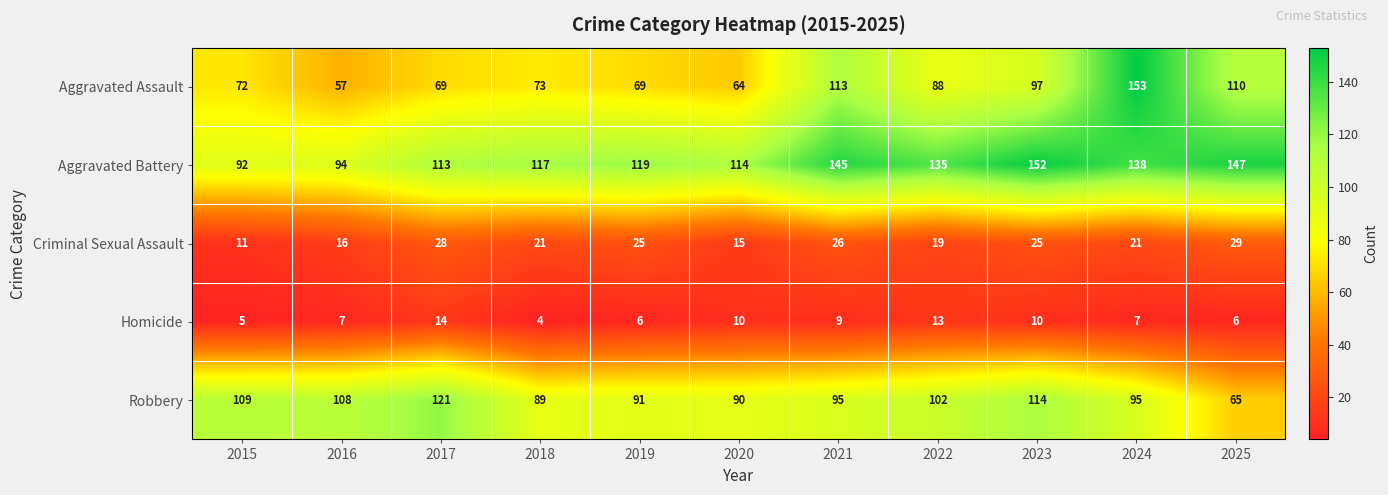

Which category has the lowest value across all series?

2018